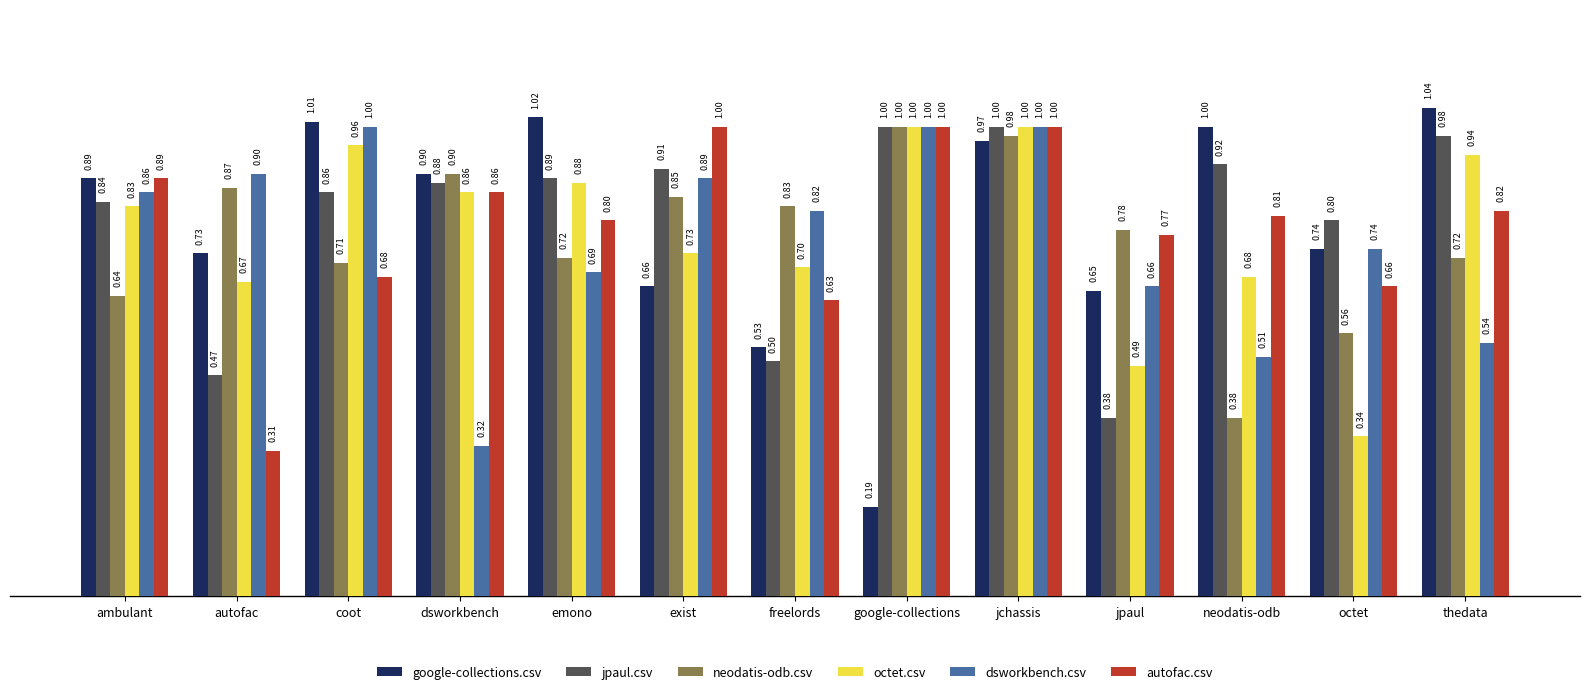

The neodatis-odb.csv series shows 0.2 at octet. True or false?

False